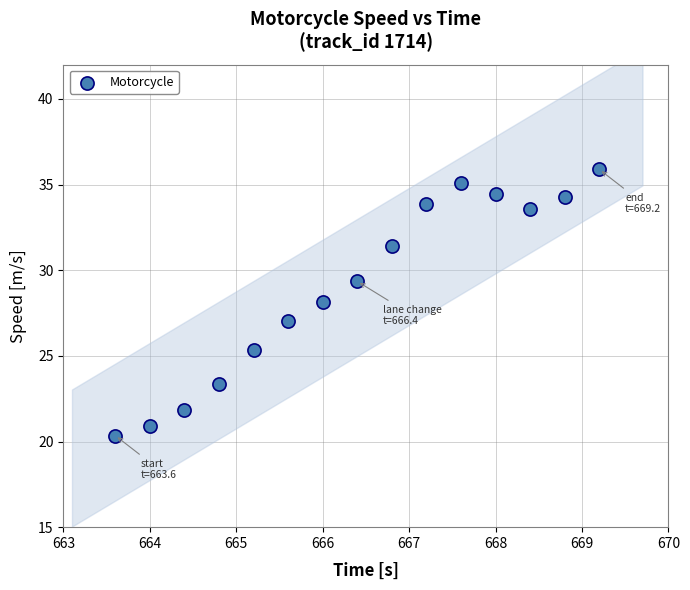

What is the range of Y values (max minus min)?

15.5